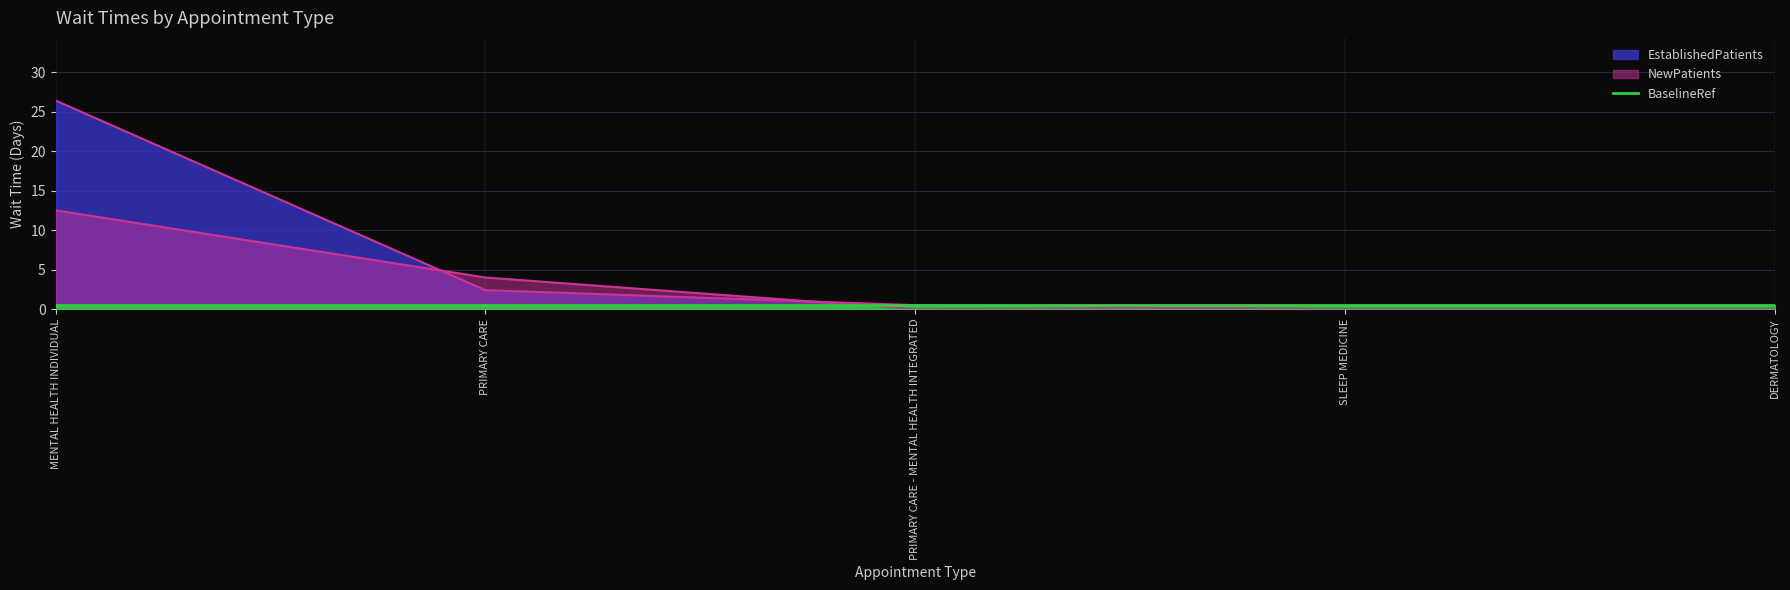

At which label does EstablishedPatients reach its minimum?

SLEEP MEDICINE